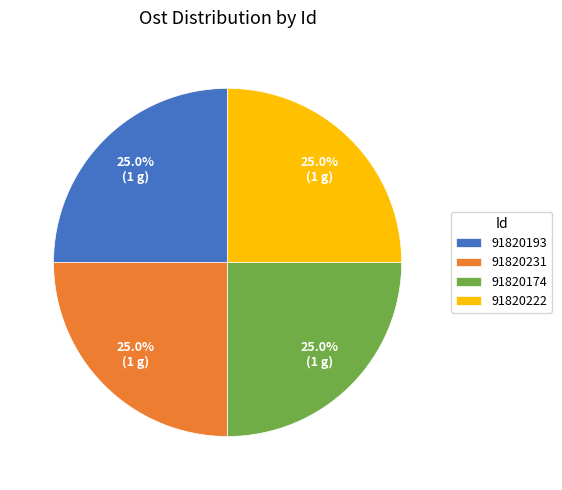

How much of the chart is everything except 91820231?

75.0%